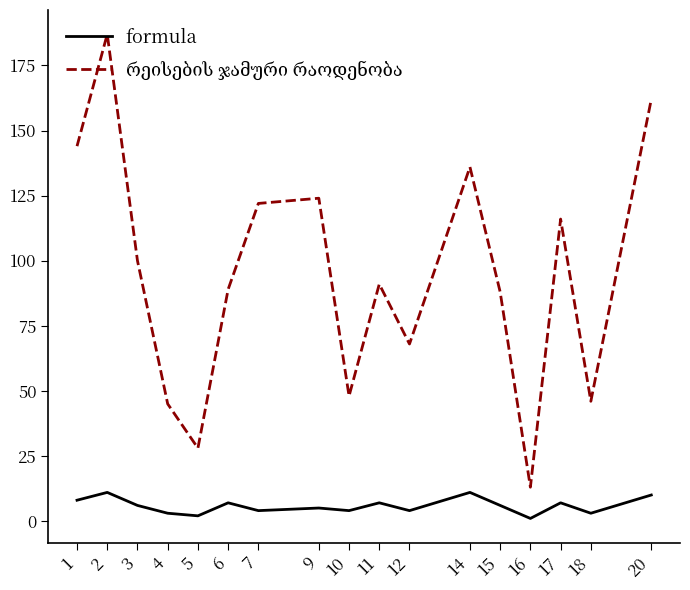

True or false: formula has a value of 2 at 20.

False